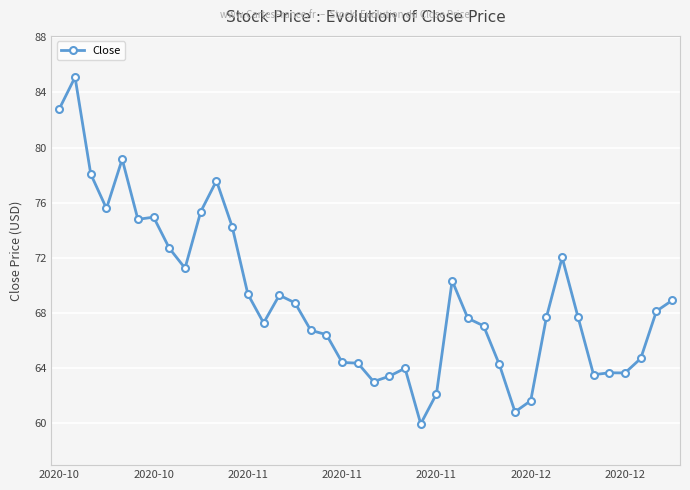

What is the minimum value shown in the chart?

59.9